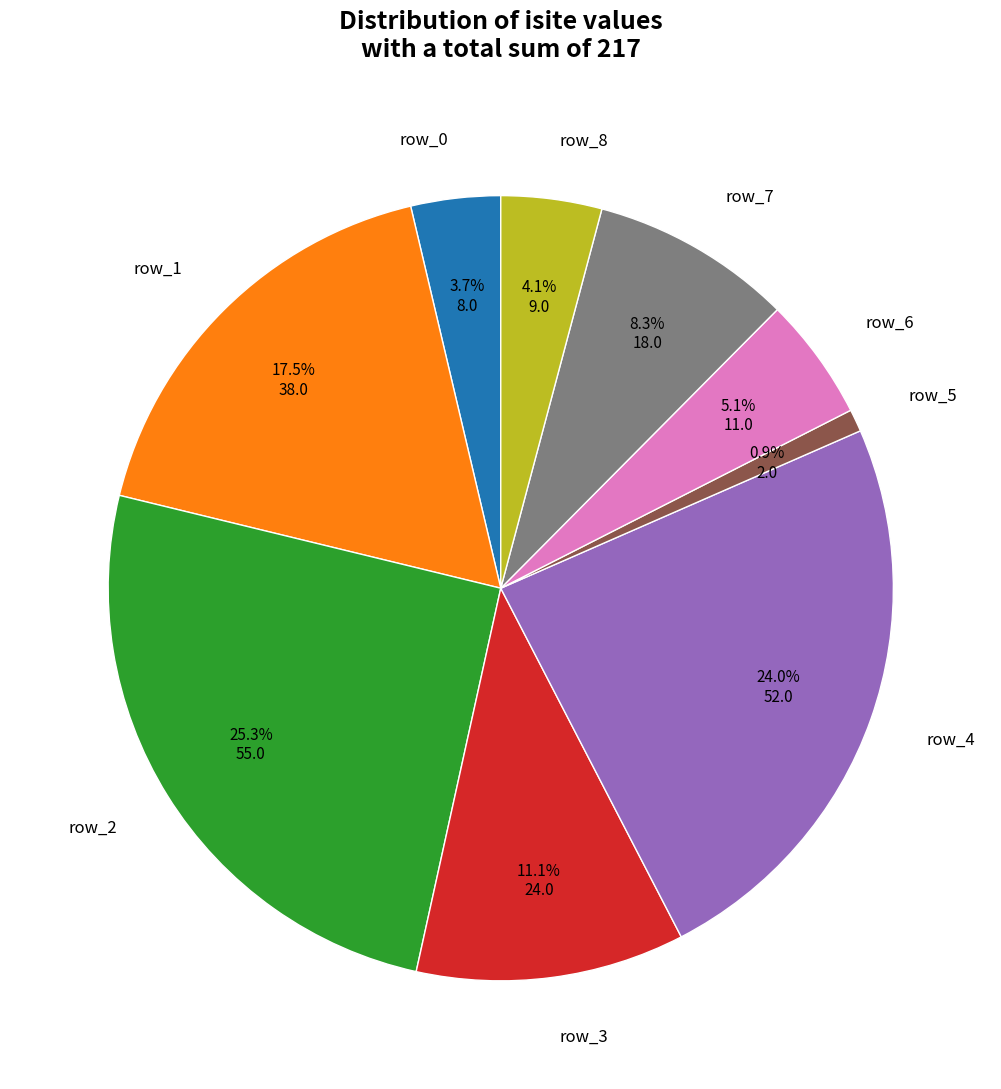

What is the smallest slice in the pie chart?

row_5